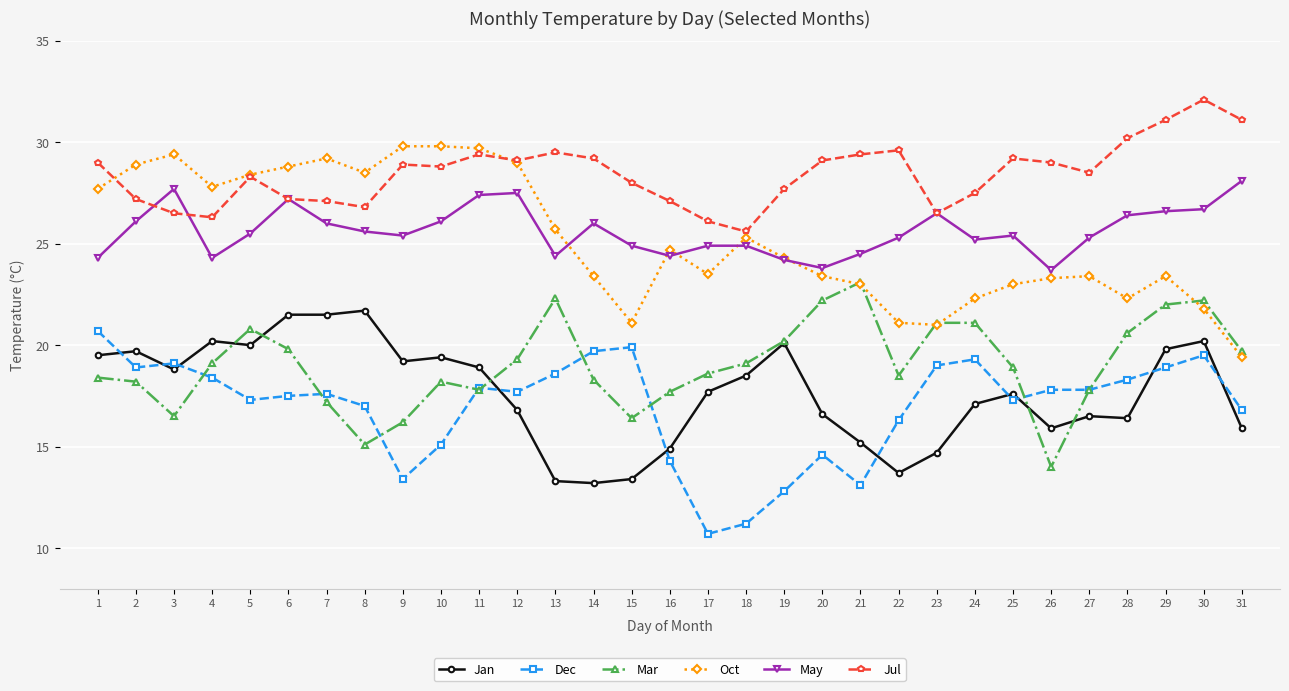

What is the difference between the maximum and minimum values in the Dec series?

10.0